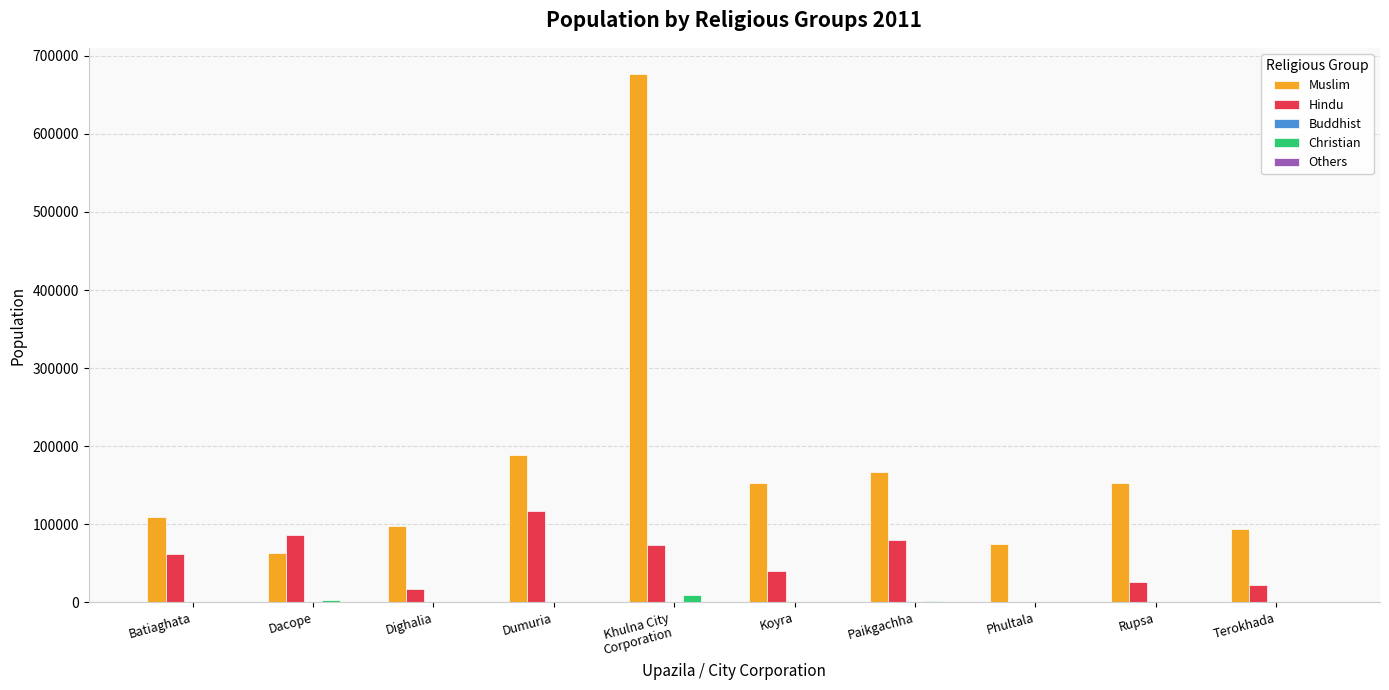

Between Dighalia and Paikgachha, which series saw the biggest shift?

Muslim